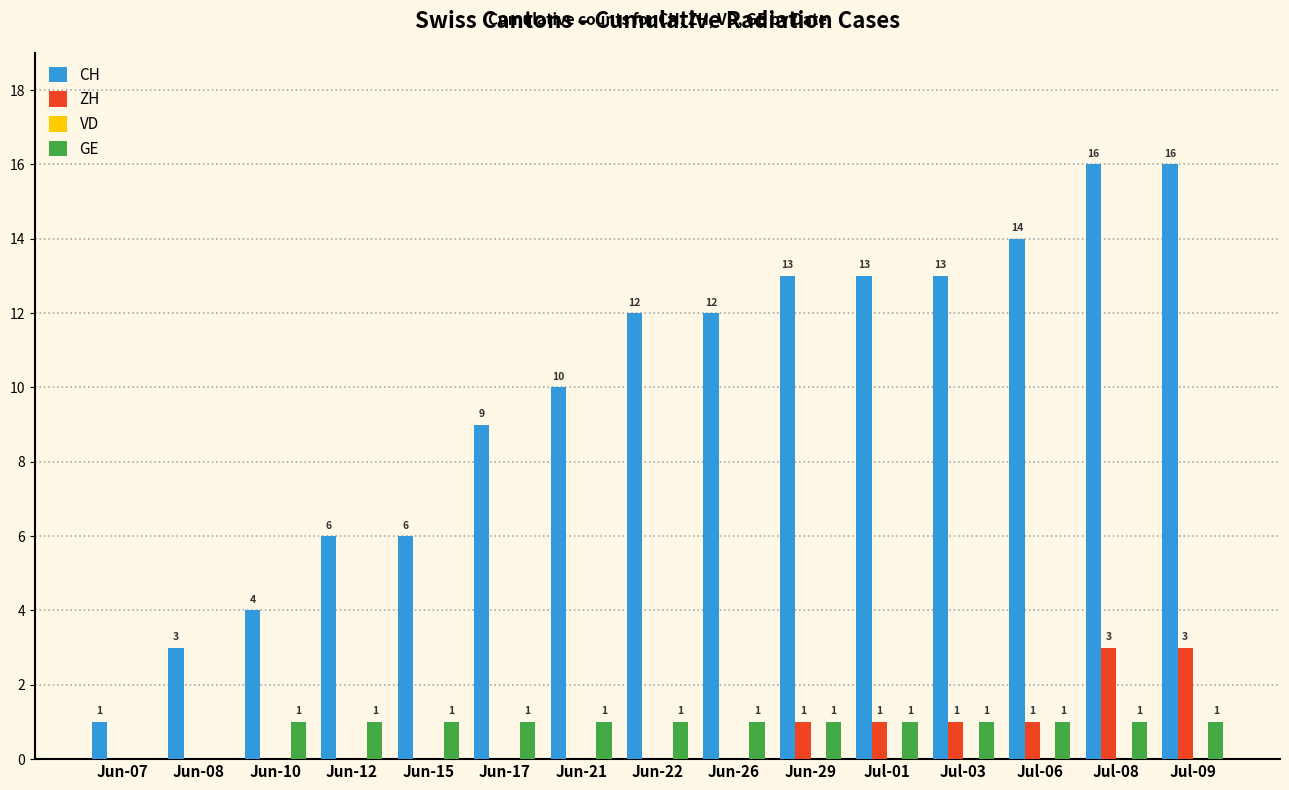

True or false: CH has a value of 12 at Jun-22.

True